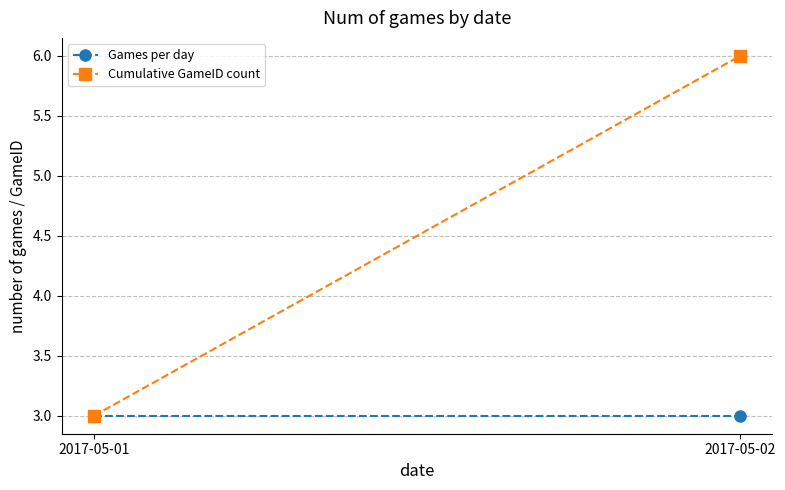

Rank the categories by Games per day value from highest to lowest.

2017-05-01, 2017-05-02